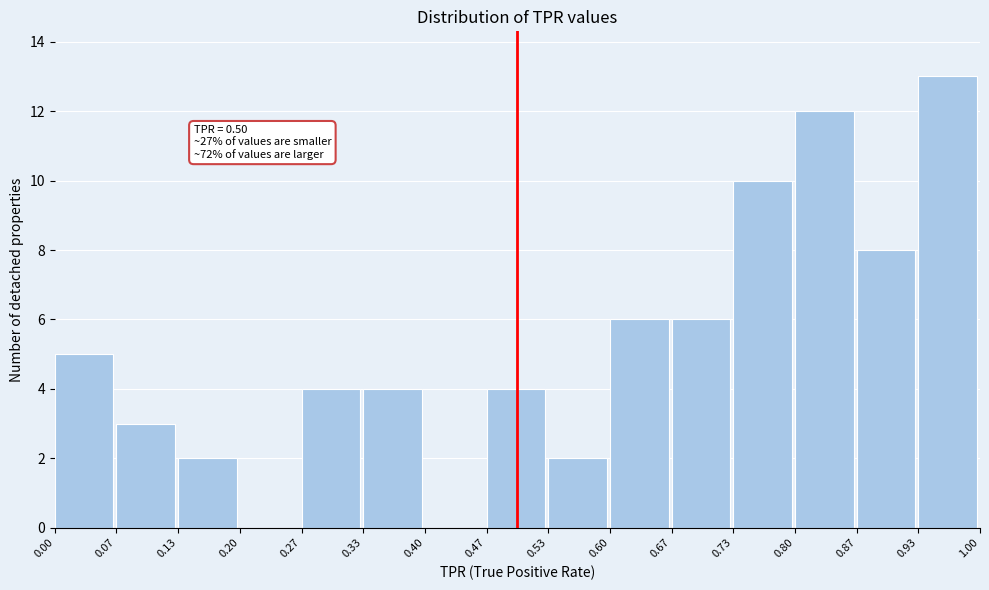

Which range on the x-axis has the tallest bar?

0.93 to 1.00